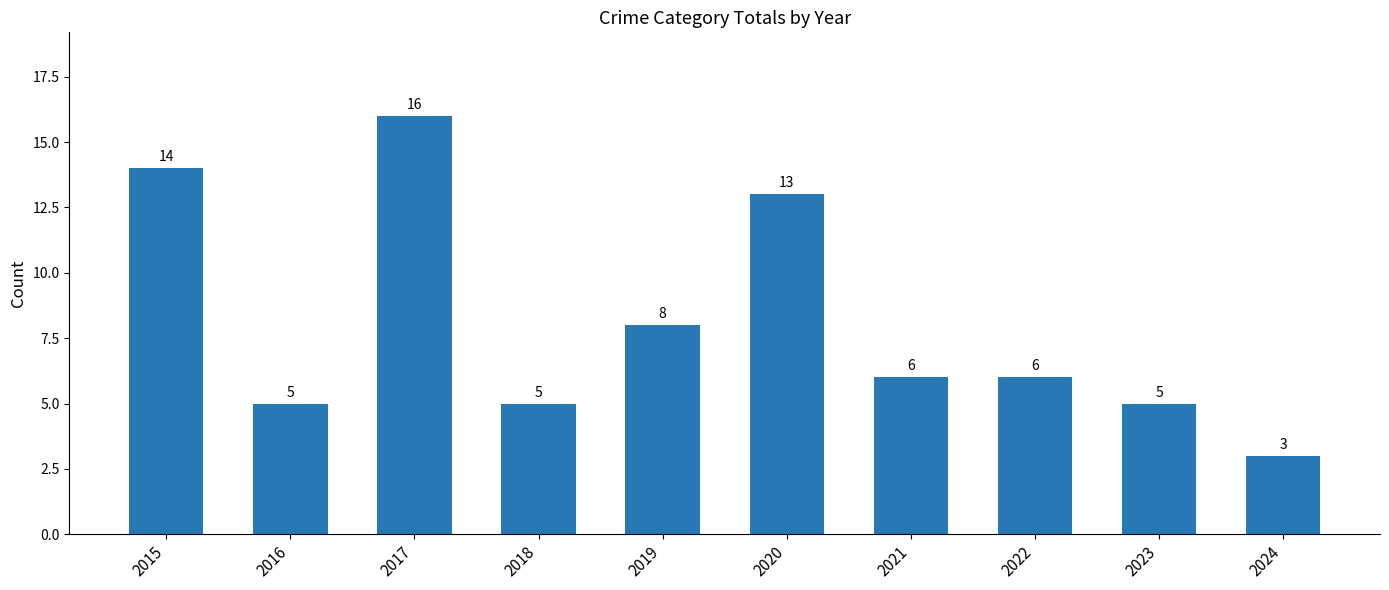

Approximately how many times larger is the value at 2020 compared to 2022?

2.2